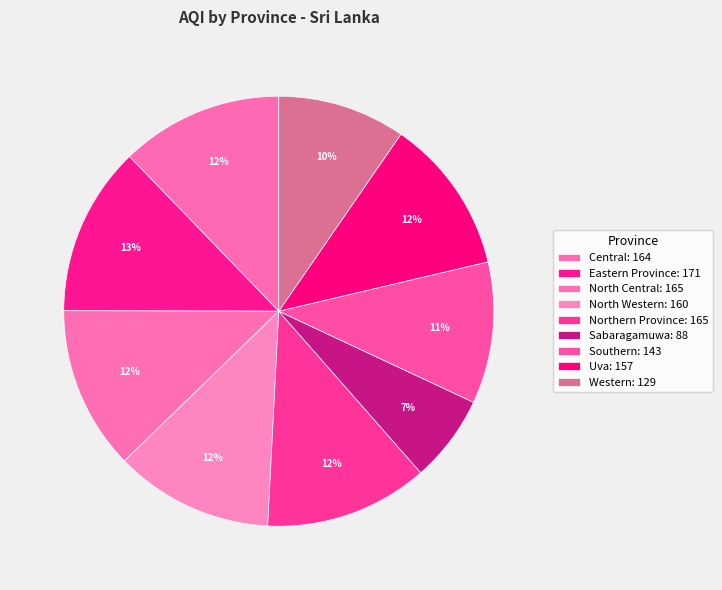

Count the number of slices in the pie.

9